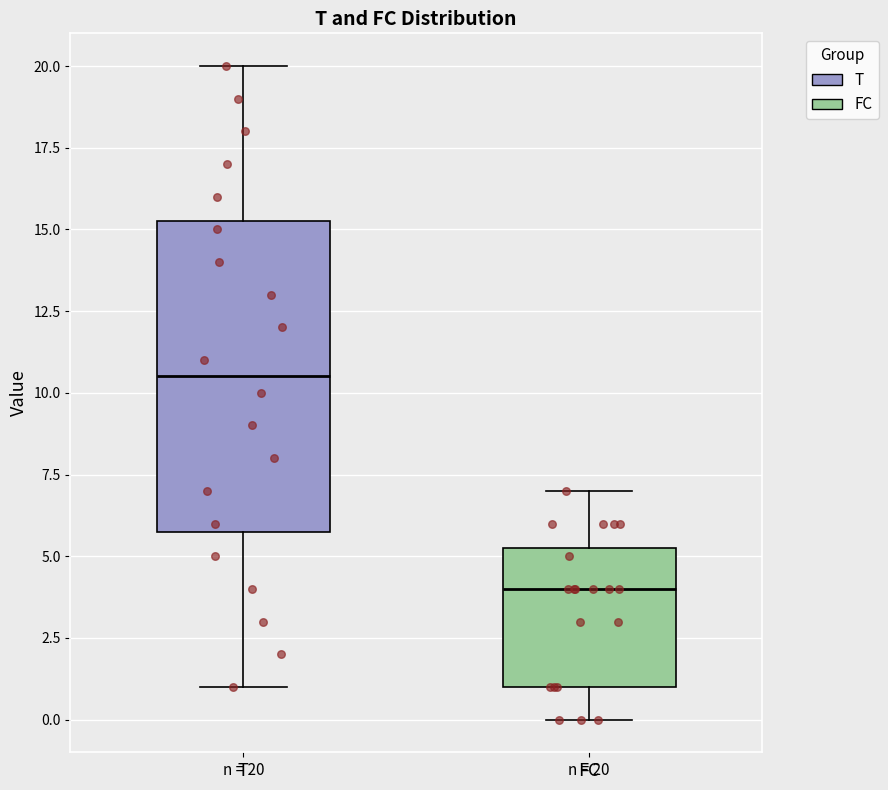

Which box has the lowest median line?

FC